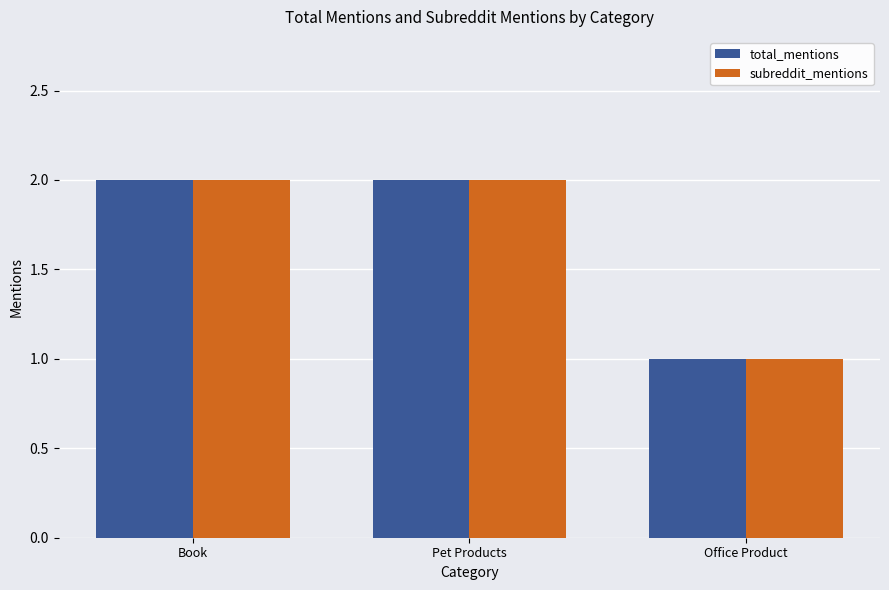

Which category has the lowest value in the total_mentions series?

Office Product